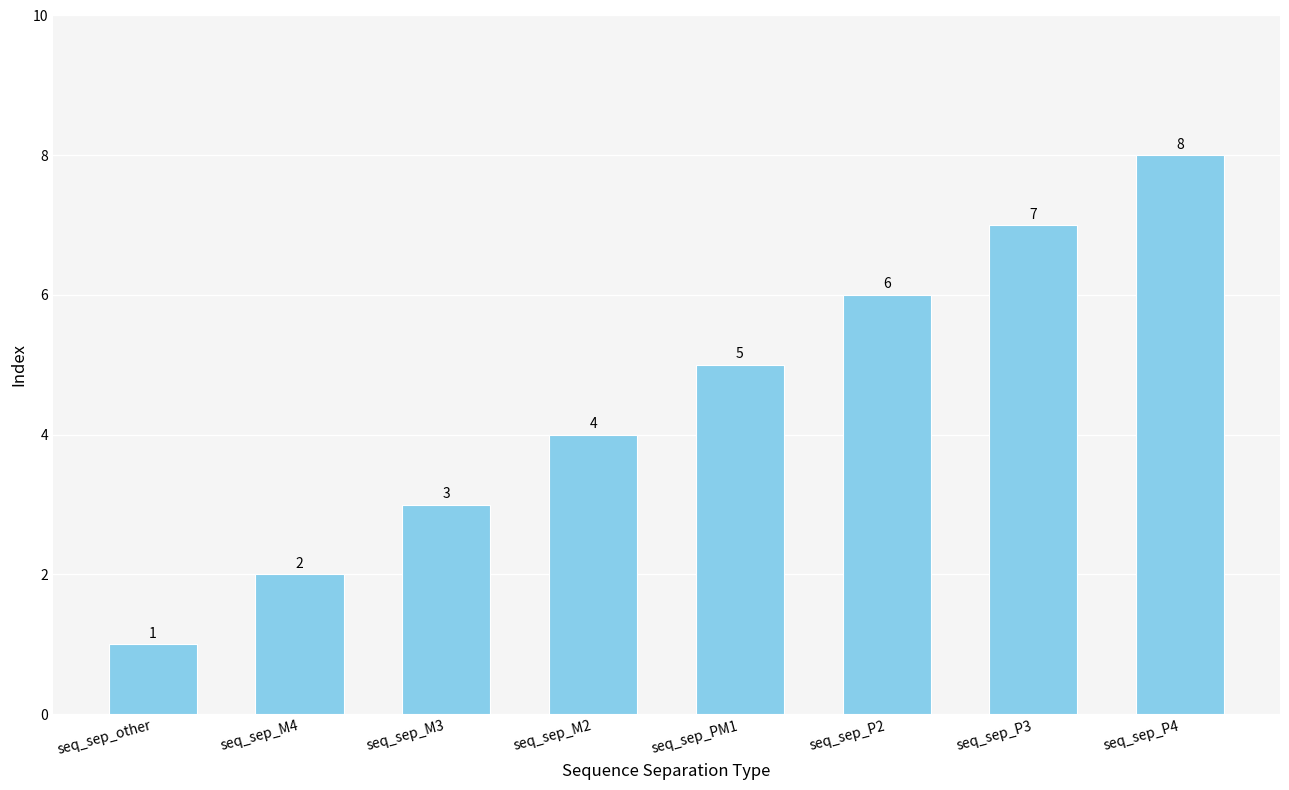

What is the difference between the maximum and minimum values?

7